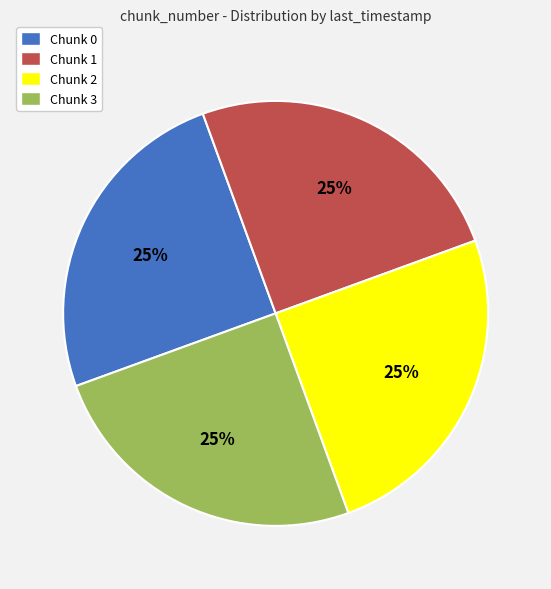

Is there a majority slice in this chart?

No